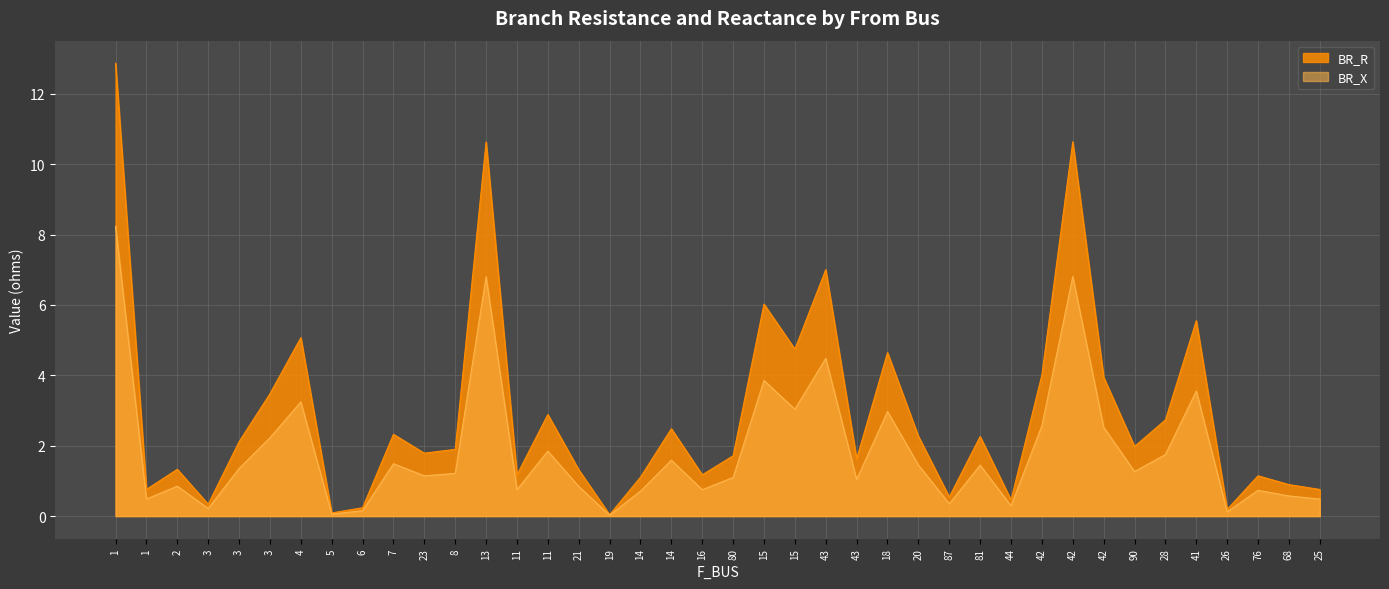

At how many categories does at least one series exceed 0?

40